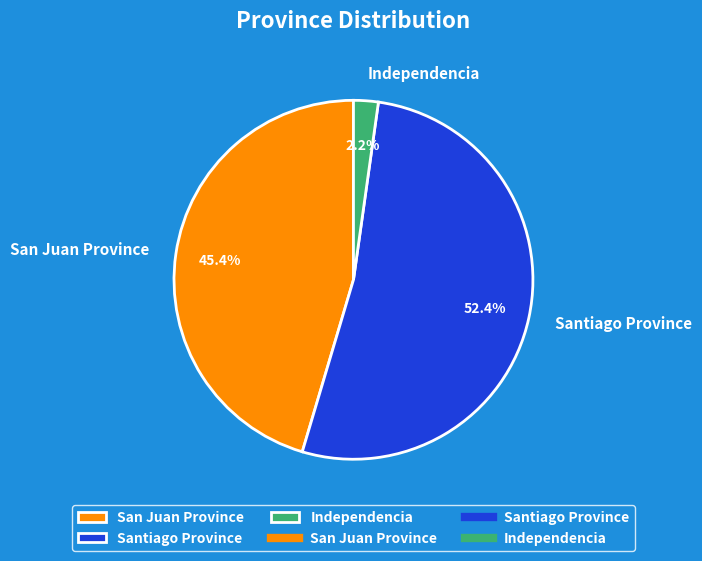

Between Independencia and San Juan Province, which is larger?

San Juan Province